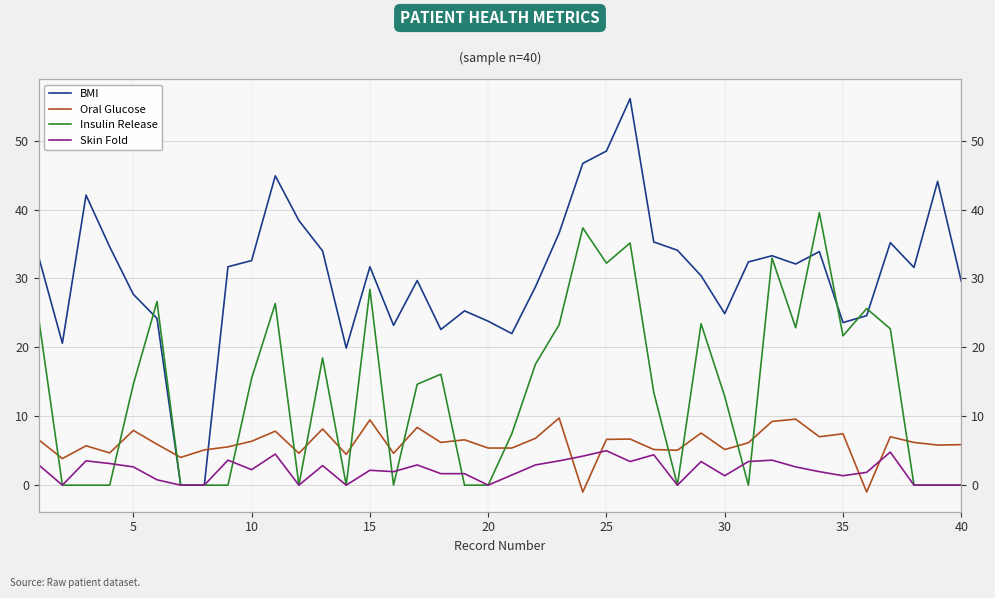

What is the value of the Oral Glucose point at the 15th from the left?

9.5